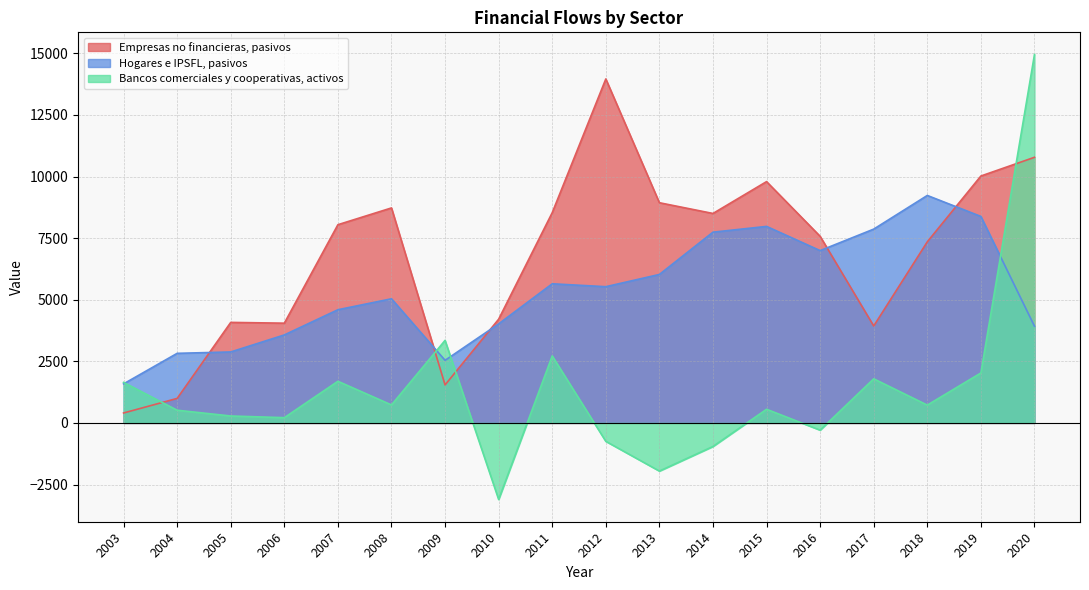

Does the chart display data point markers on the line(s)?

No